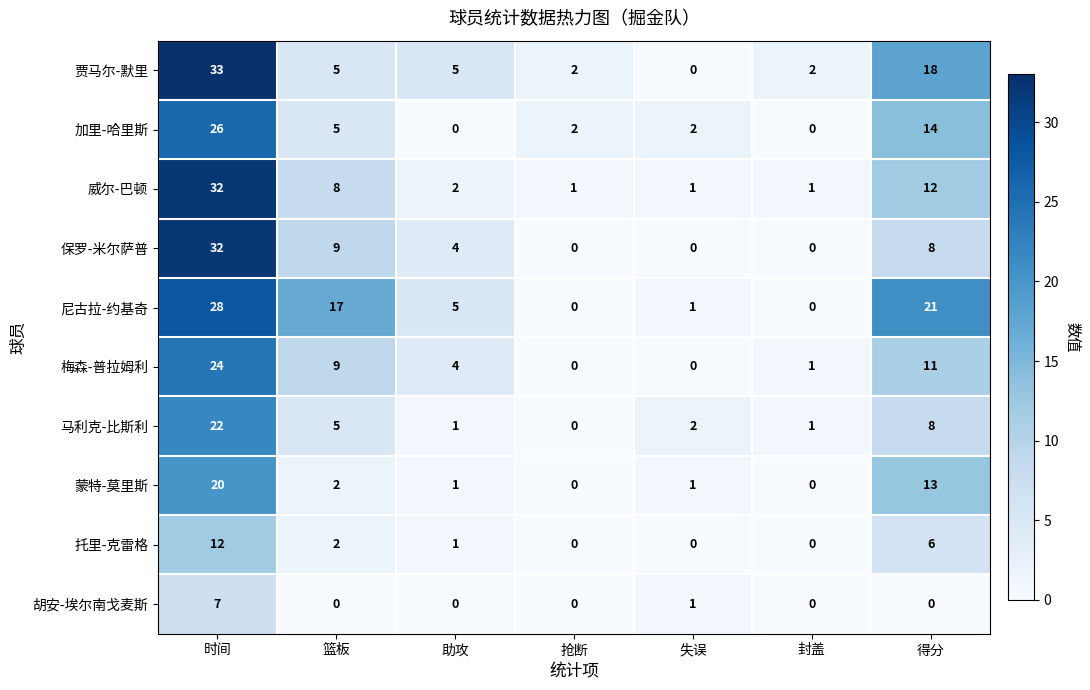

At how many categories does at least one series exceed 30?

1